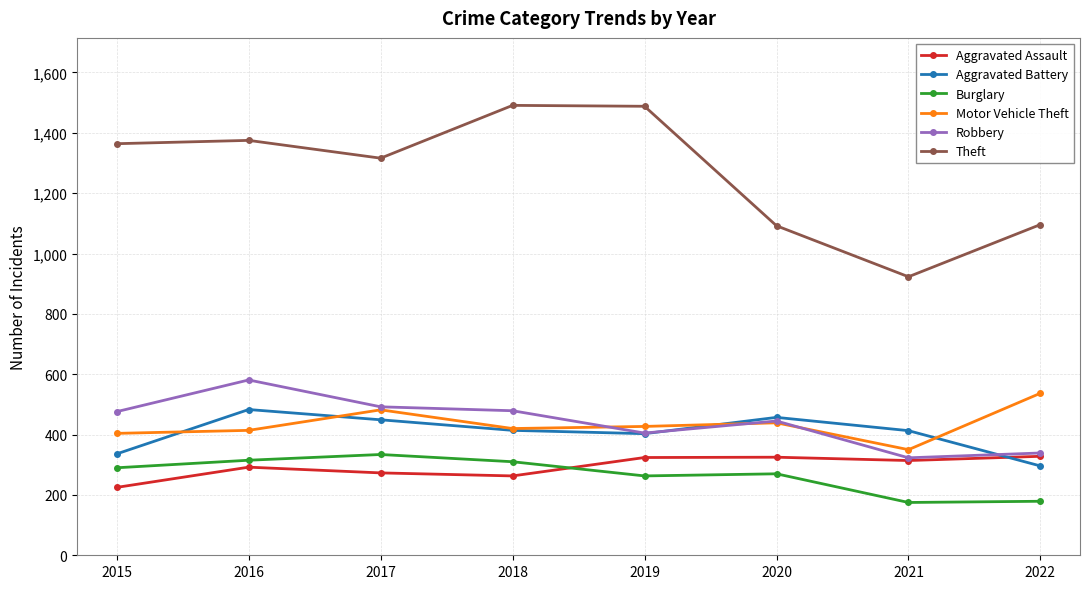

The value of Burglary at 2018 is 310. True or false?

True